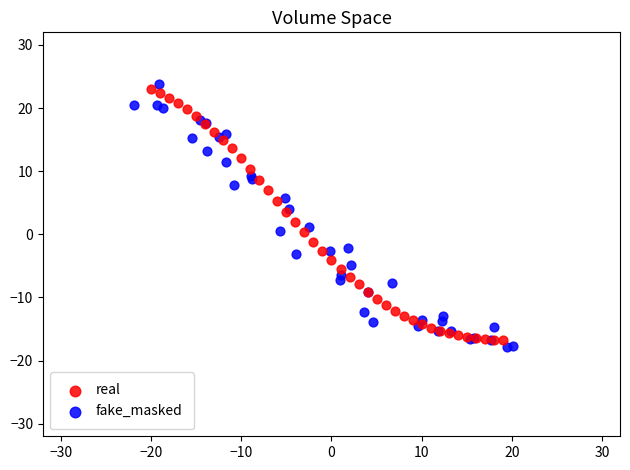

Which series reaches the minimum Y coordinate?

fake_masked